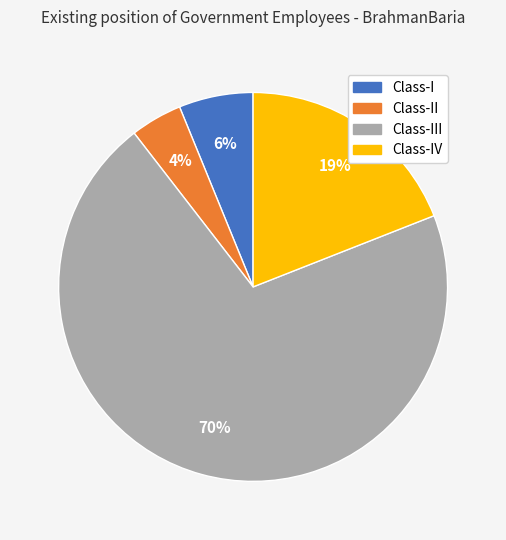

To the nearest percent, what is the average slice percentage?

25%